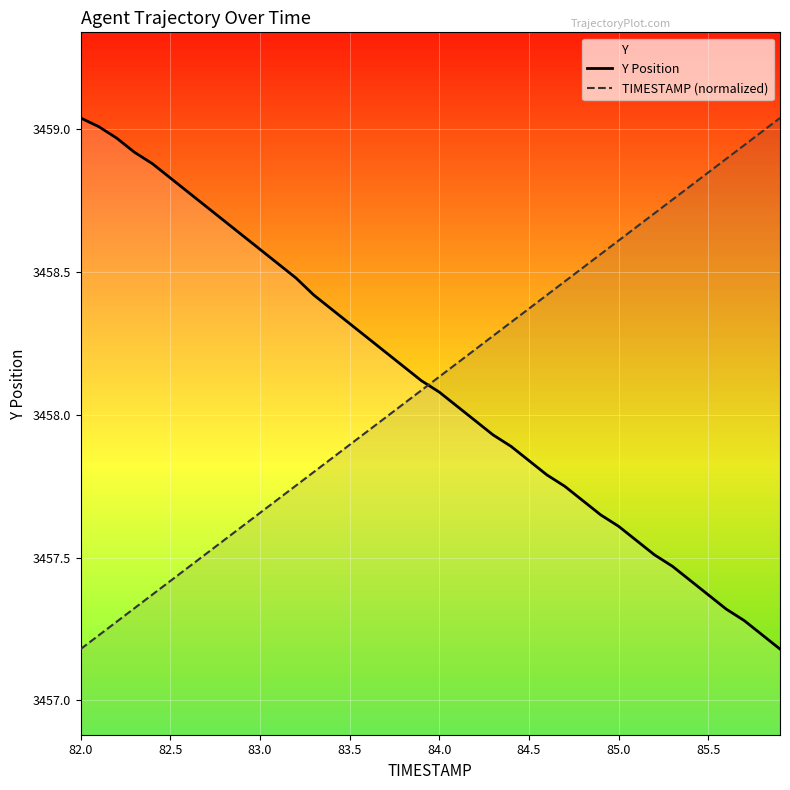

True or false: Y Position has more than 0 interior local peaks.

False